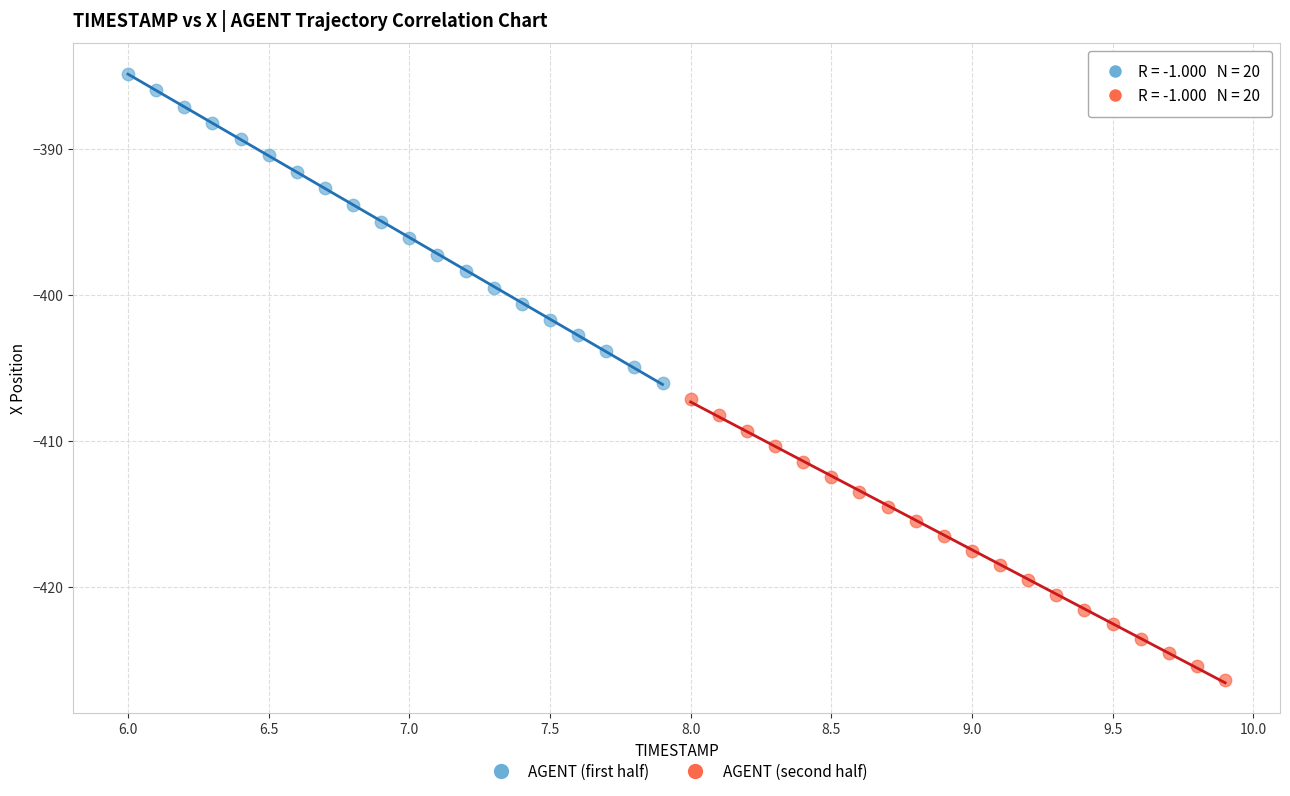

Which series has the largest Y range (max minus min)?

AGENT (first half)